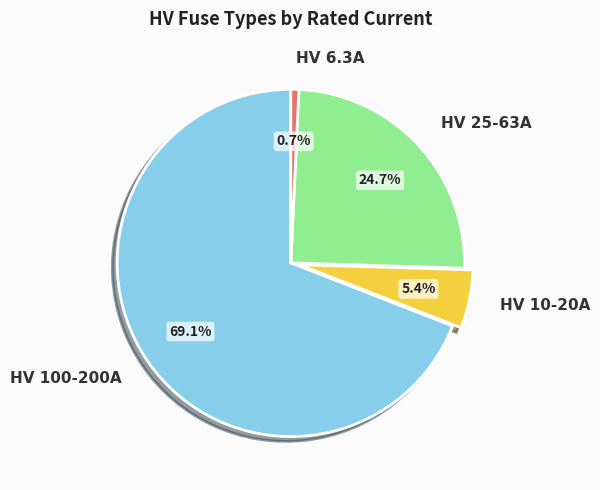

What is the largest slice in the pie chart?

HV 100-200A